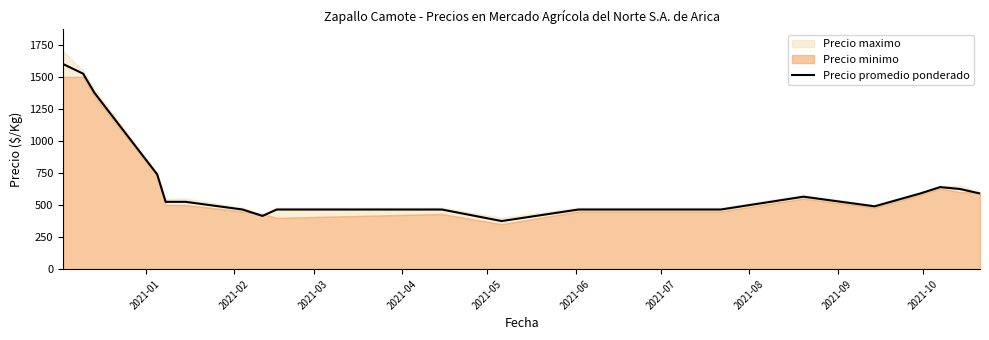

What is the lowest value of the Precio promedio ponderado series?

375